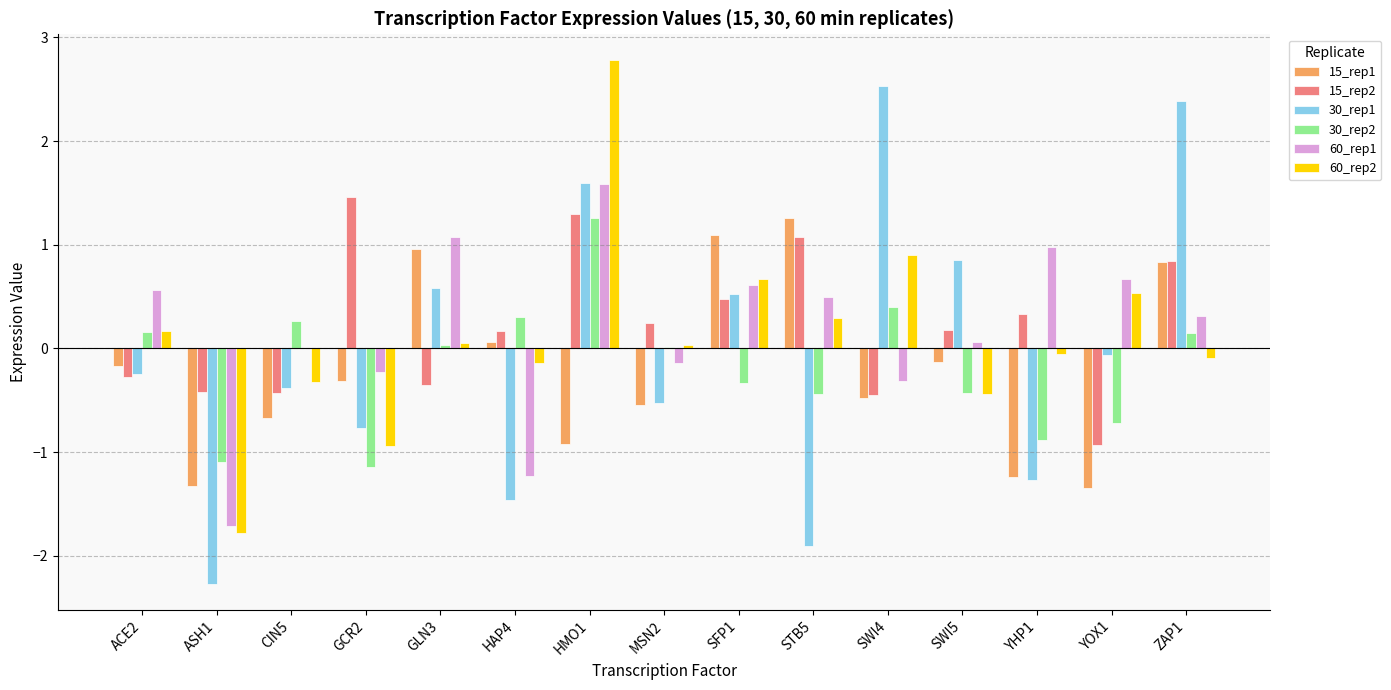

How many series are shown in this chart?

6